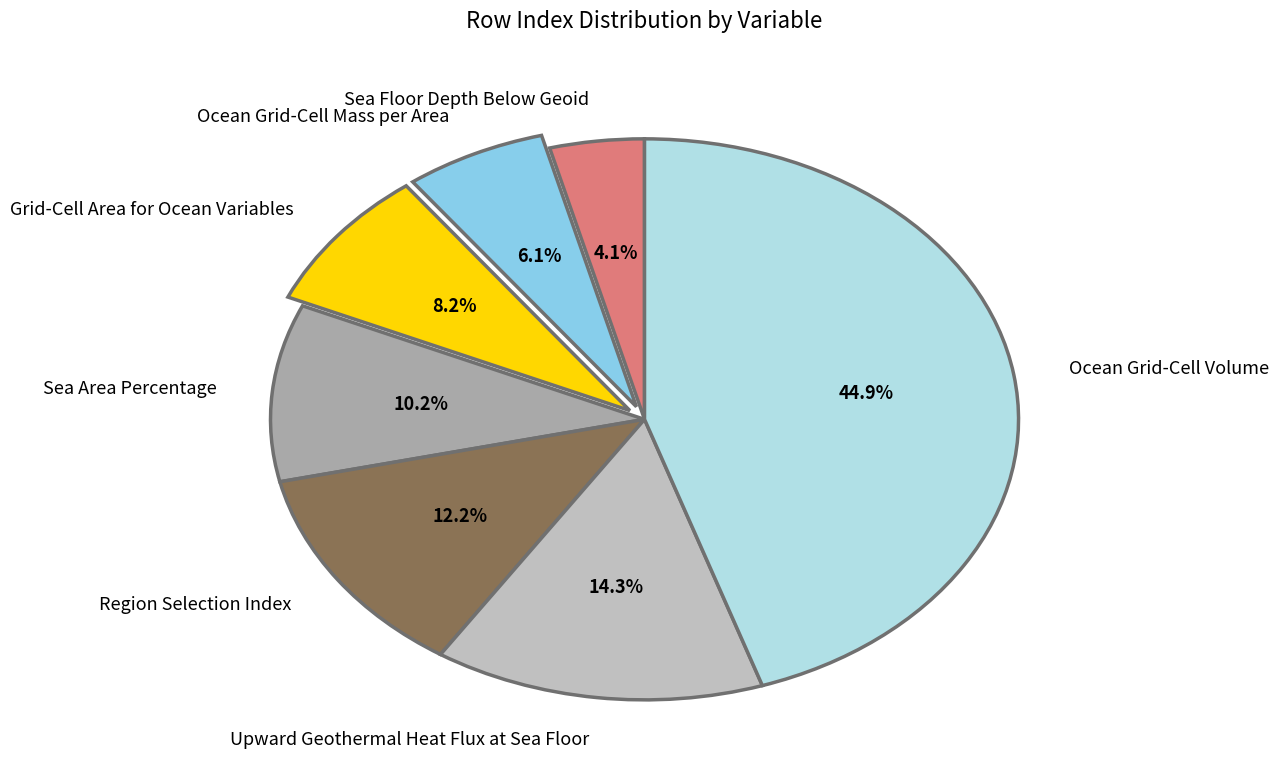

Combined, do Upward Geothermal Heat Flux at Sea Floor and Sea Floor Depth Below Geoid account for over 50%?

No